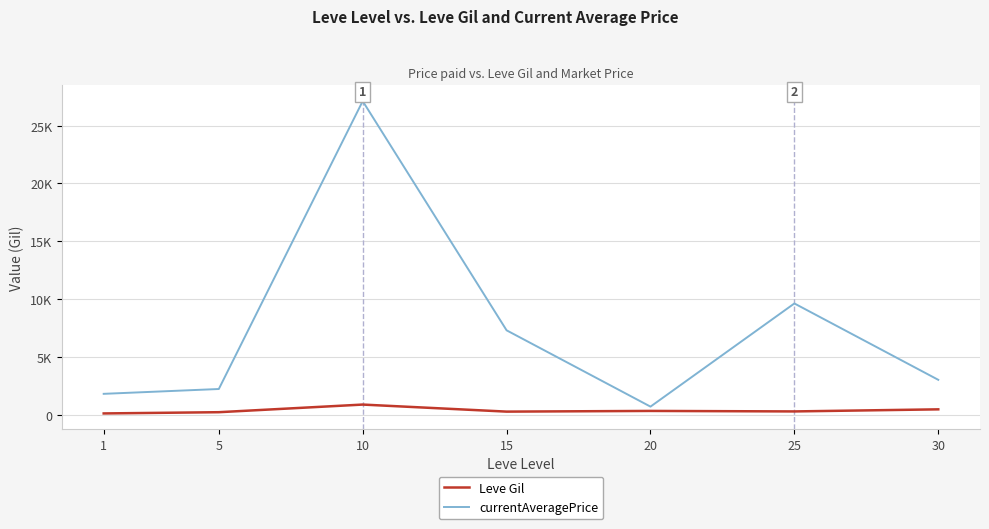

The value of currentAveragePrice at 30 is 4903.7. True or false?

False